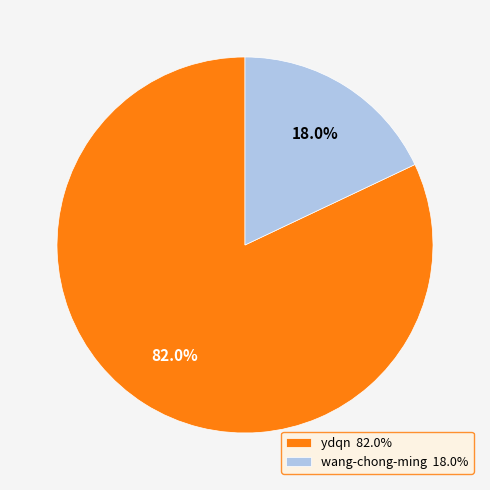

Is ydqn the majority of the pie?

Yes